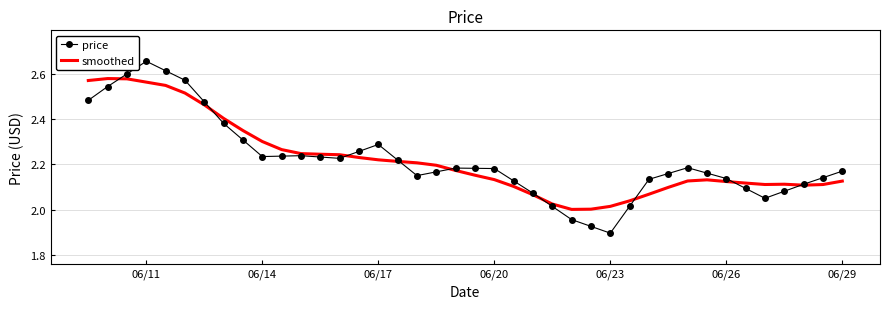

Which series has the widest spread of values?

price